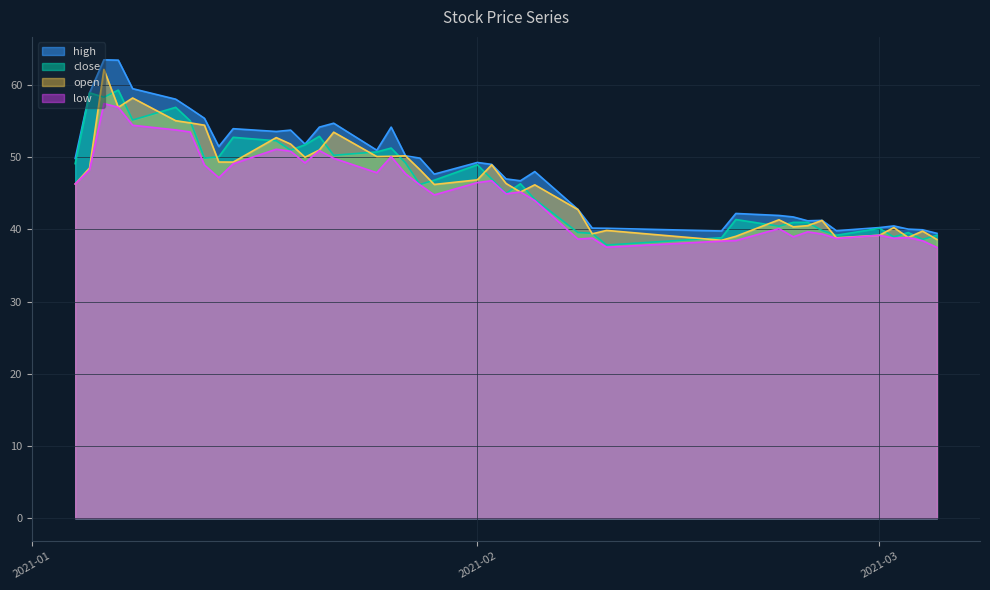

What is the total value across all series at 2021-01-13?

208.5